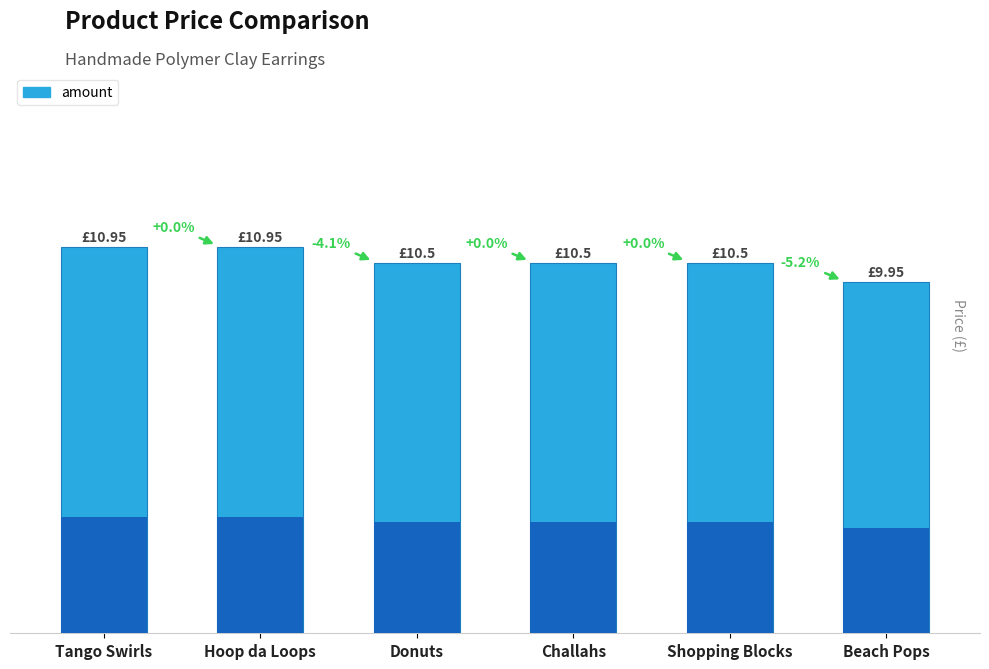

The chart shows a value of 10.5 at Donuts. True or false?

True